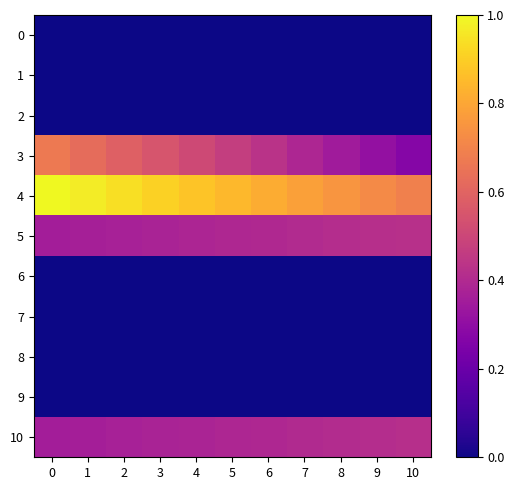

What is the total value across all series at 10?

1.8